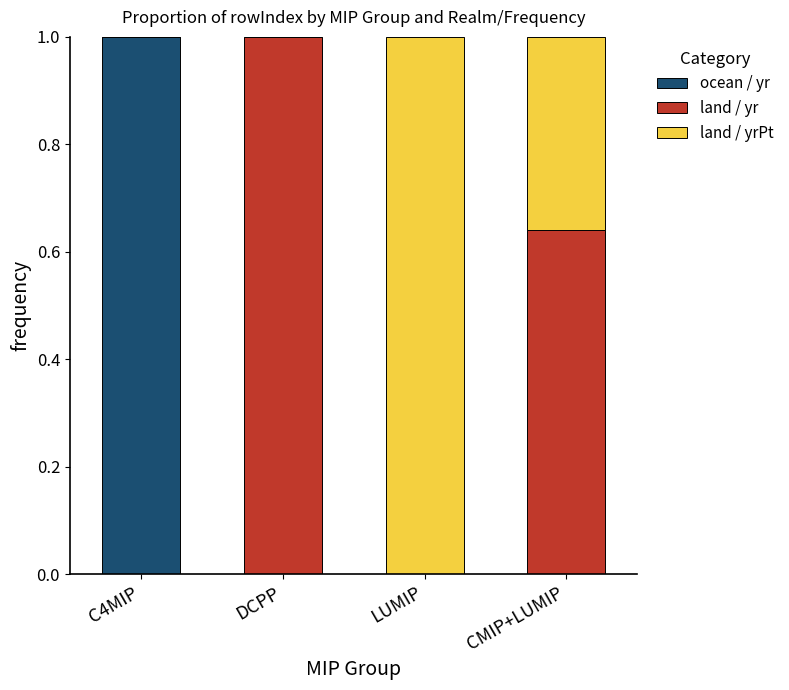

What is the total value across all series at C4MIP?

1.0